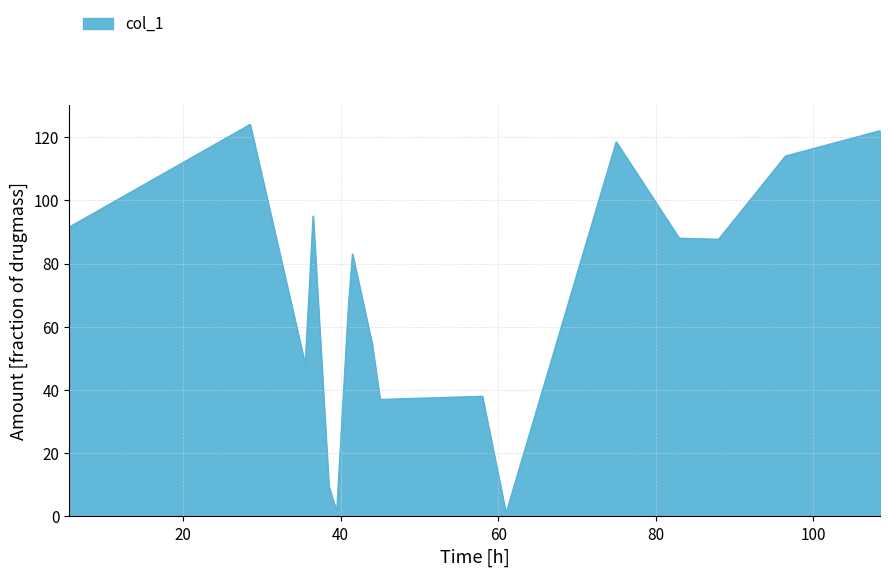

What is the maximum value shown in the chart?

124.0